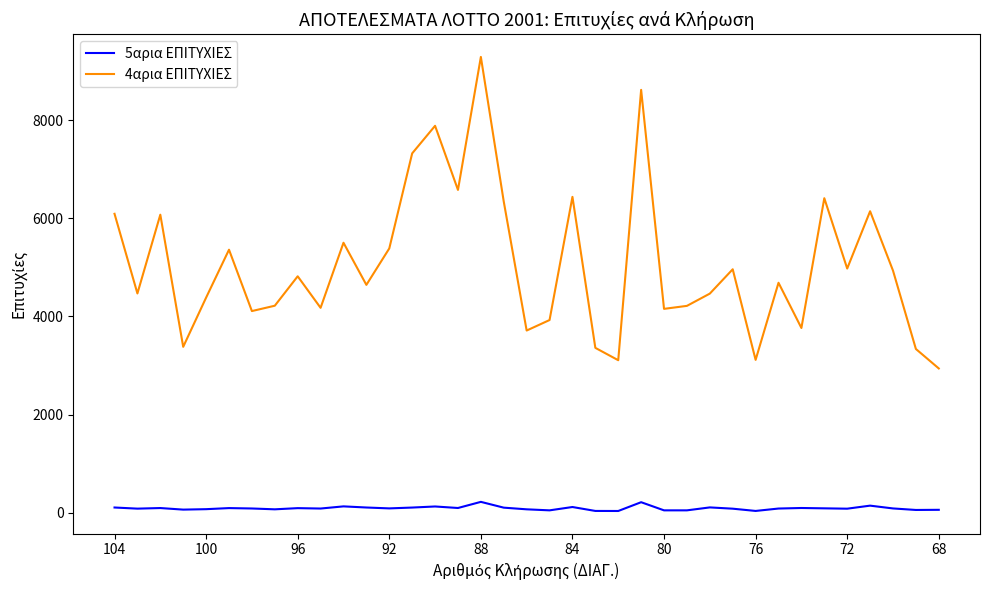

Does the chart display data point markers on the line(s)?

No